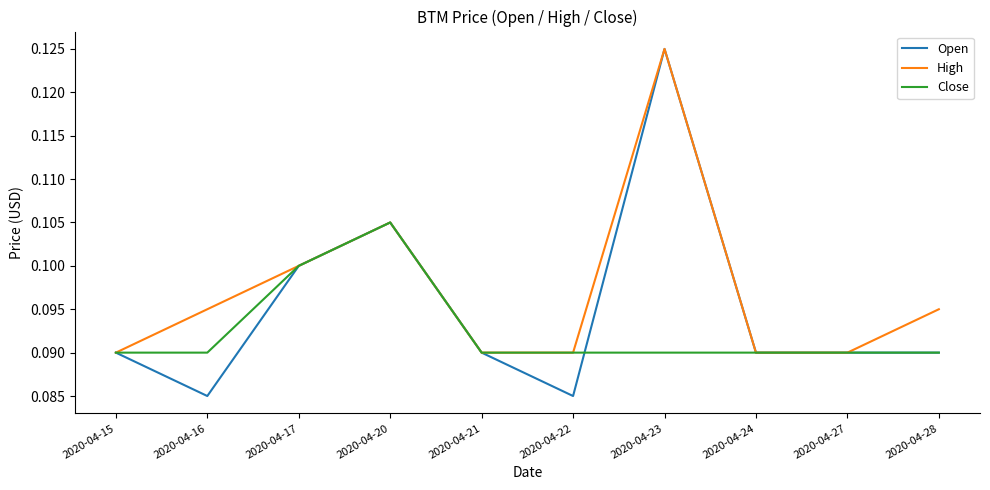

At which label does Open reach its peak?

2020-04-23